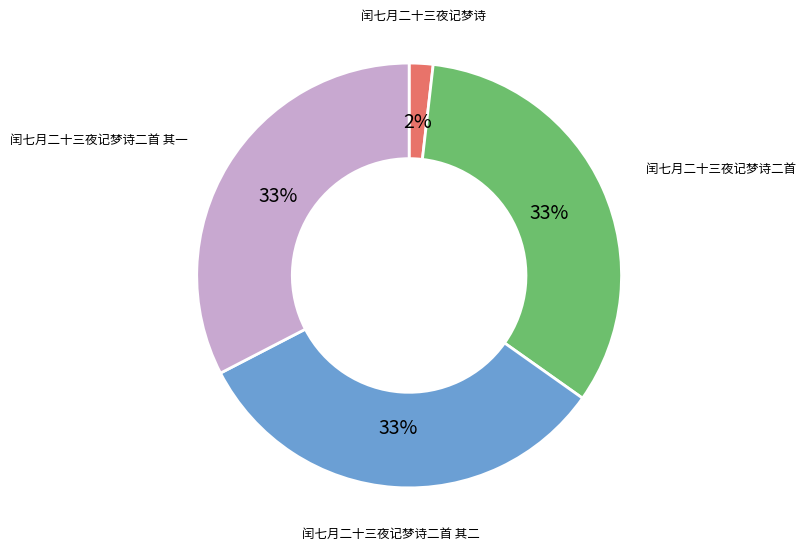

What is the ratio of the value at 闰七月二十三夜记梦诗 to the value at 闰七月二十三夜记梦诗二首 其一?

0.1